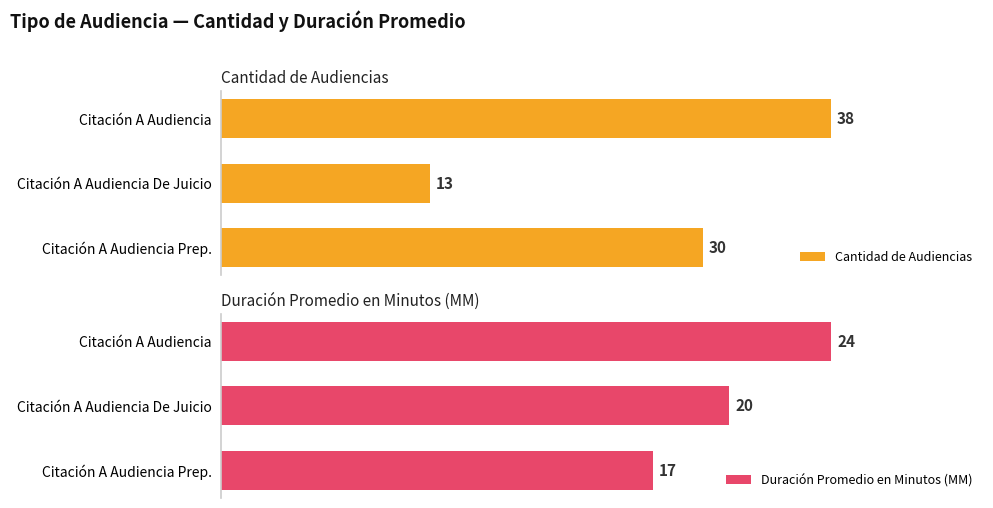

At which label is Cantidad de Audiencias closest to 25?

Citación A Audiencia Prep.